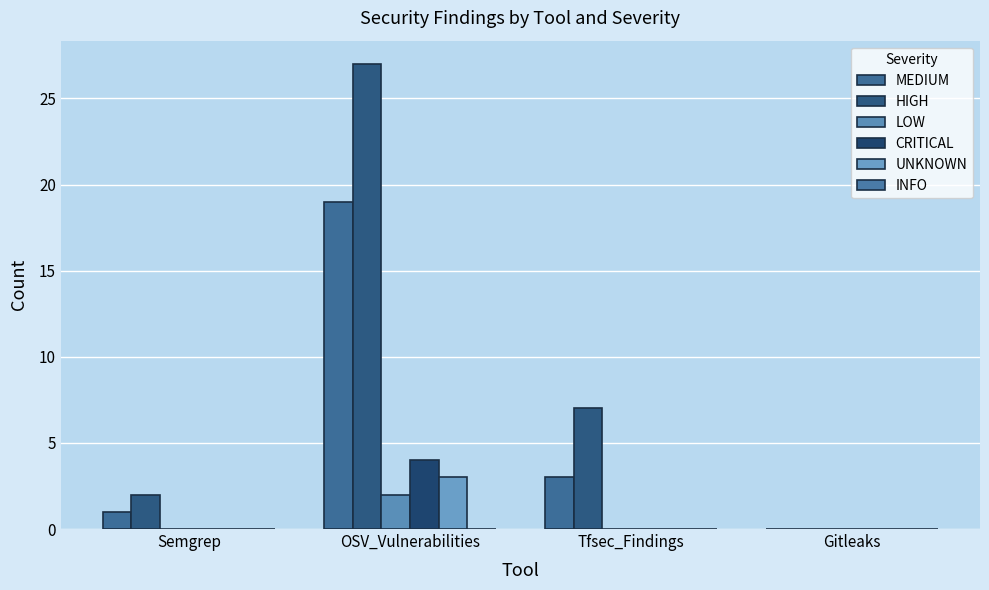

Which category has the highest value across all series?

OSV_Vulnerabilities